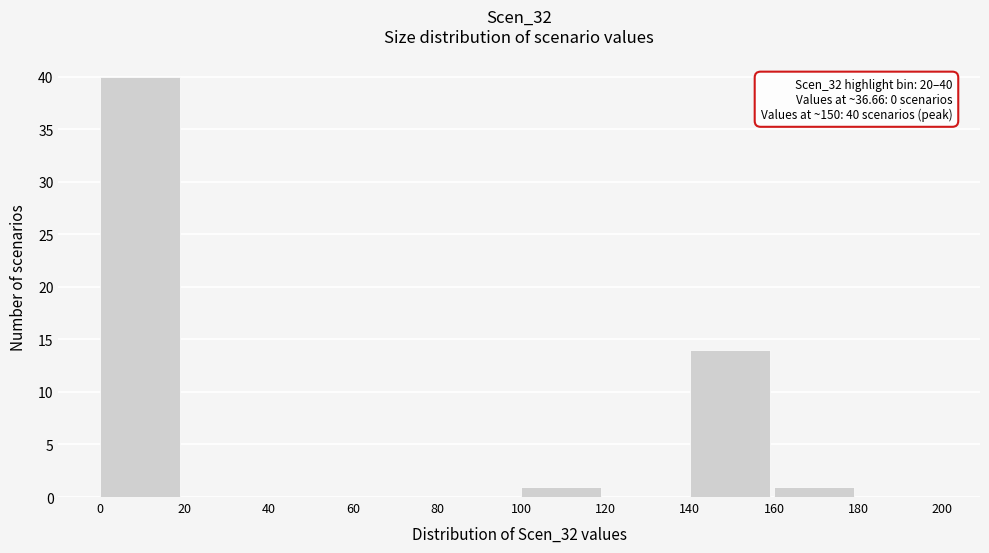

Which range on the x-axis has the tallest bar?

0 to 20